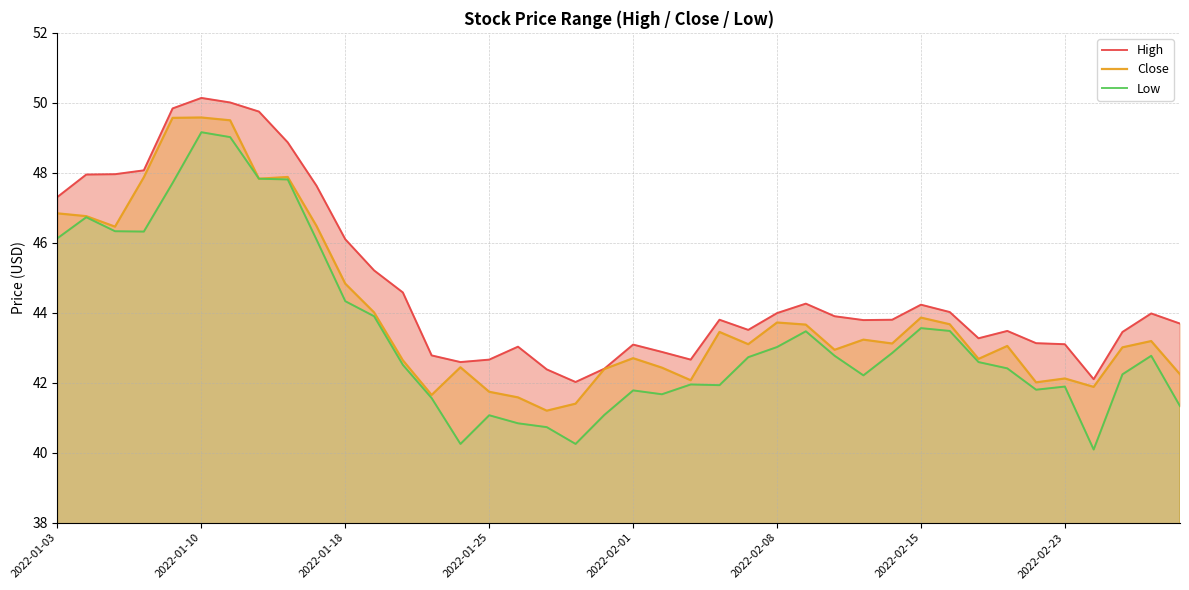

How many categories are shown in the chart?

40